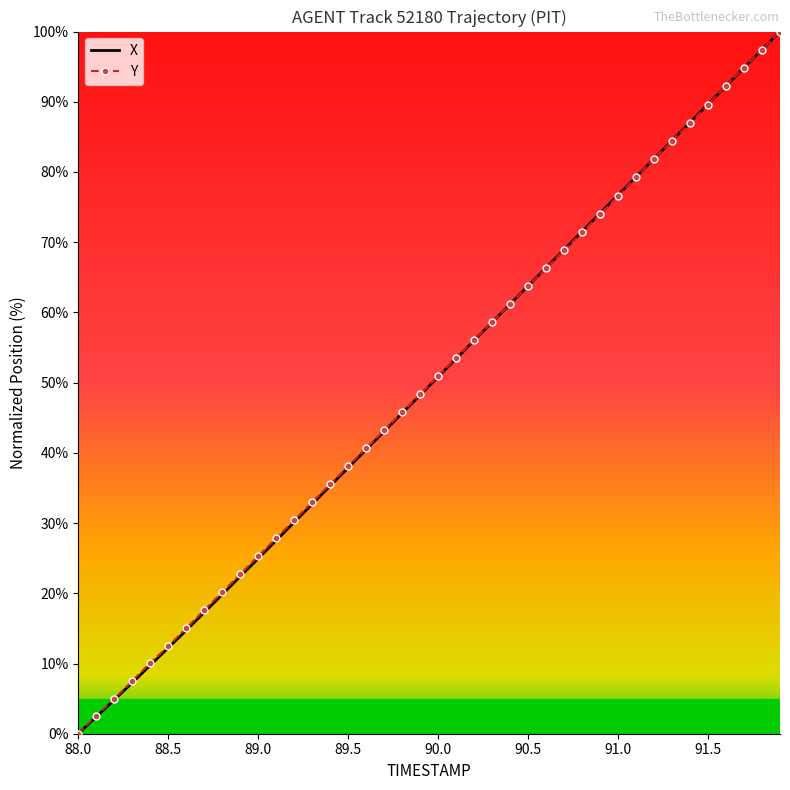

What is the greatest value displayed?

100.0